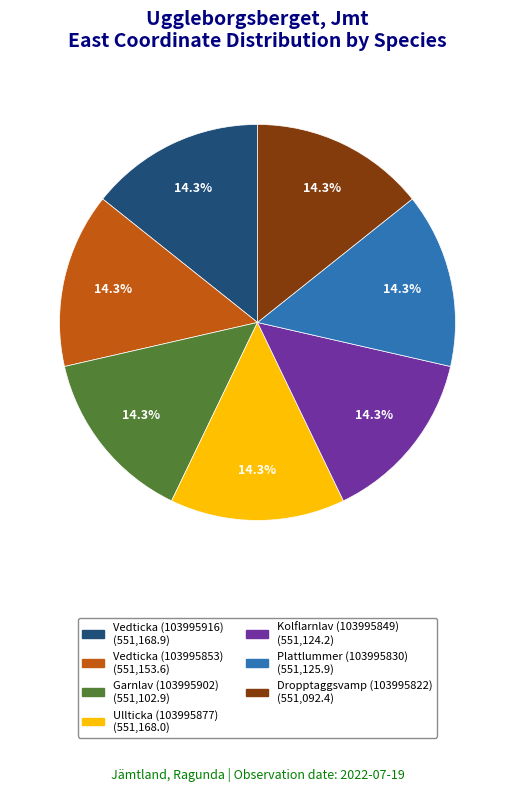

To the nearest percent, what percentage of the pie is Kolflarnlav (103995849)?

14%